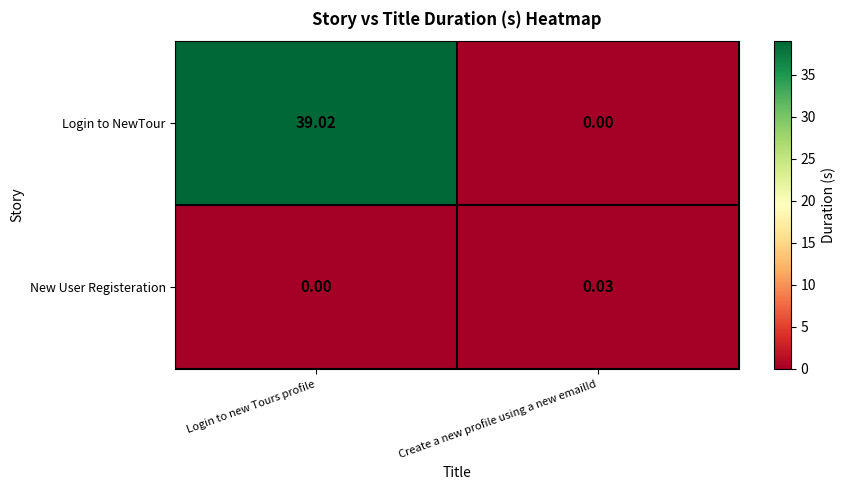

List the series in order of their overall mean, highest first.

Login to NewTour, New User Registeration